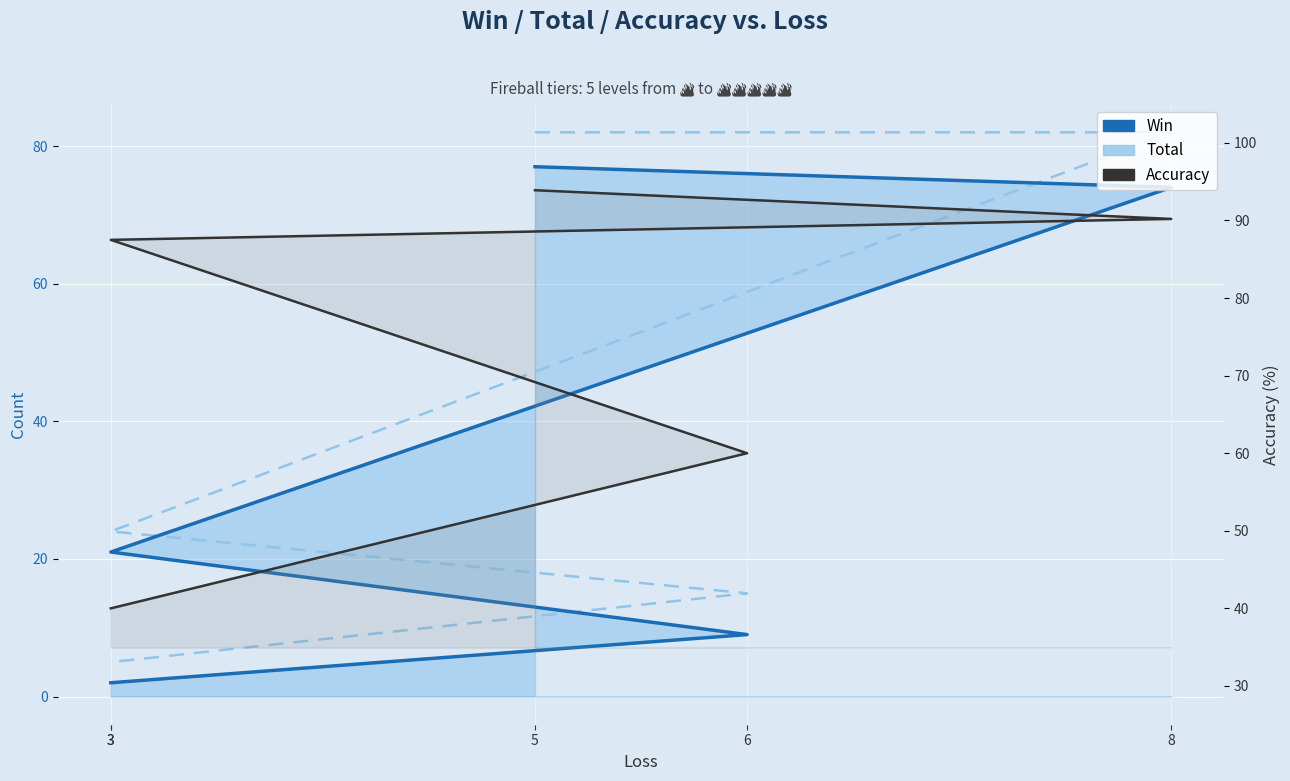

True or false: Accuracy and Win intersect in this chart.

False